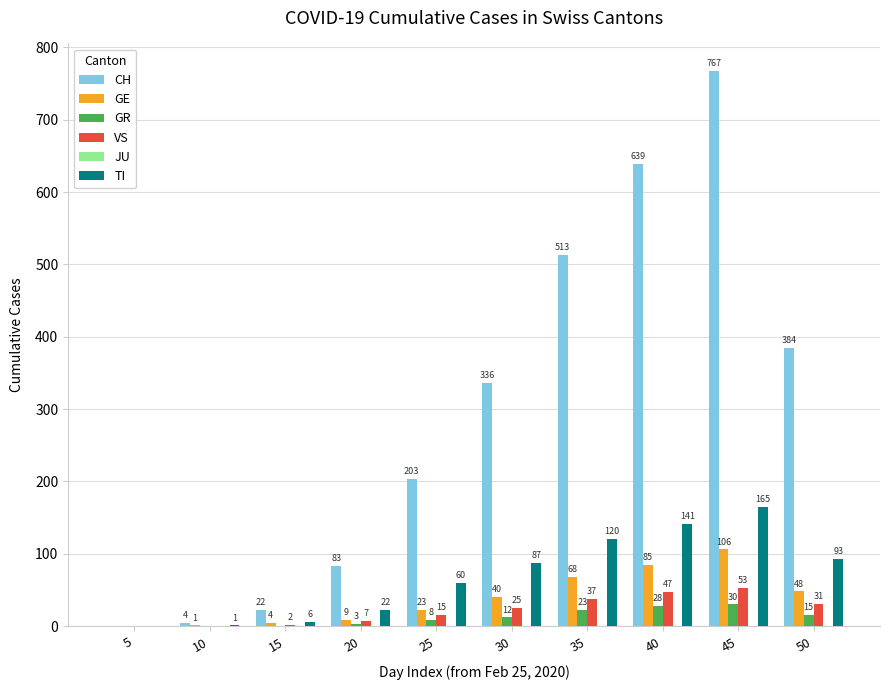

Which series has the widest spread of values?

CH